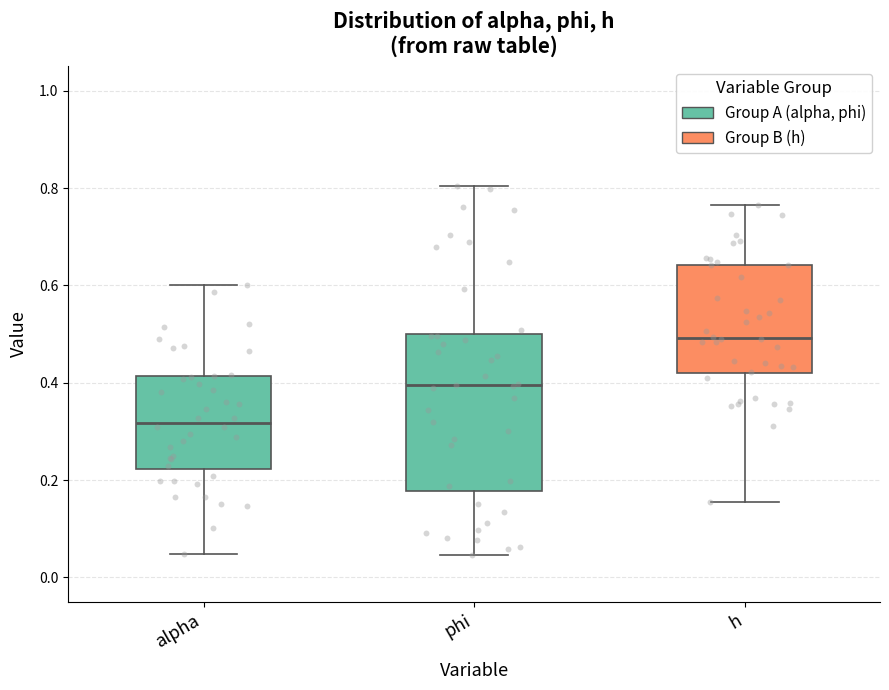

Reading left to right, transcribe this box plot: for each box, give where its median line is, the range the box spans, and where its two whiskers end, as read against the y-axis. The values are not printed on the chart, so give them approximately, as read against the axis.

alpha: median 0.32, box 0.22 to 0.42, whiskers 0.04 to 0.60
phi: median 0.40, box 0.18 to 0.50, whiskers 0.04 to 0.80
h: median 0.50, box 0.42 to 0.64, whiskers 0.16 to 0.76